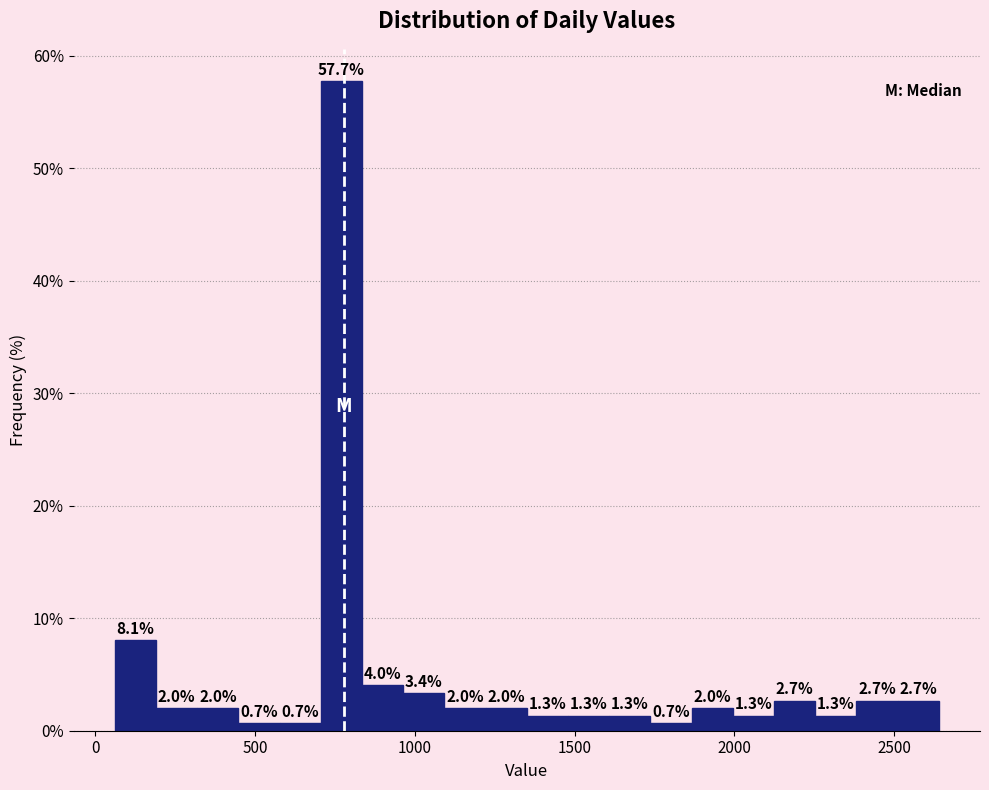

Read against the x-axis, roughly where is the centre of the tallest bar?

750